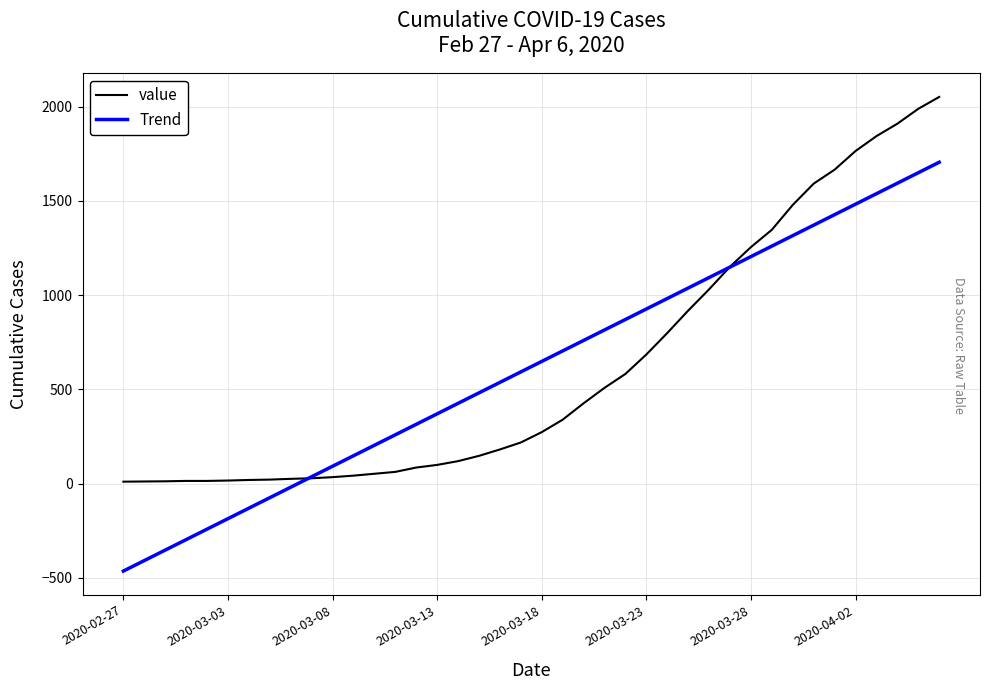

Rank the series by their maximum value, from highest to lowest.

value, Trend